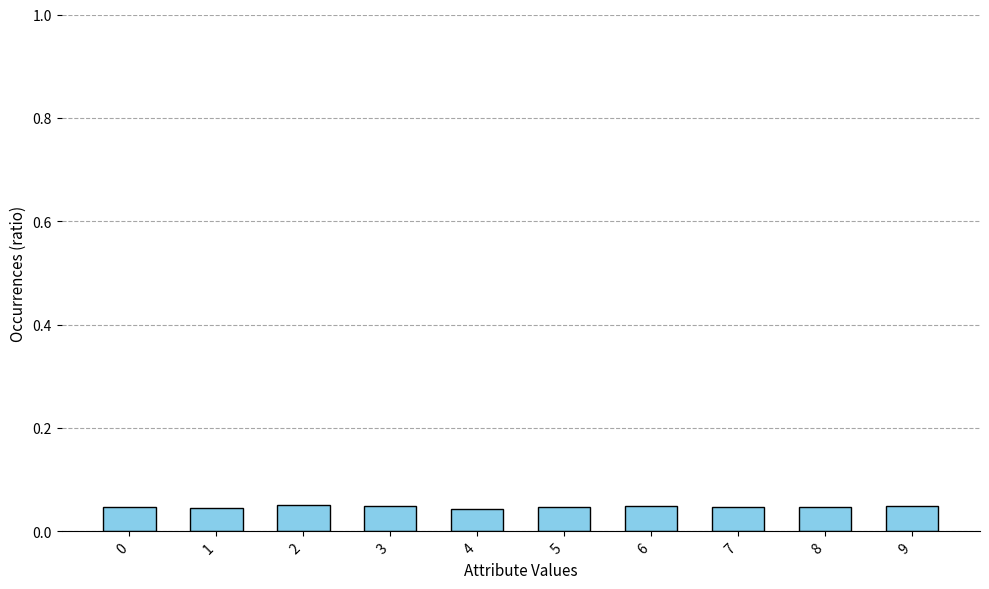

Count the number of categories in the chart.

10